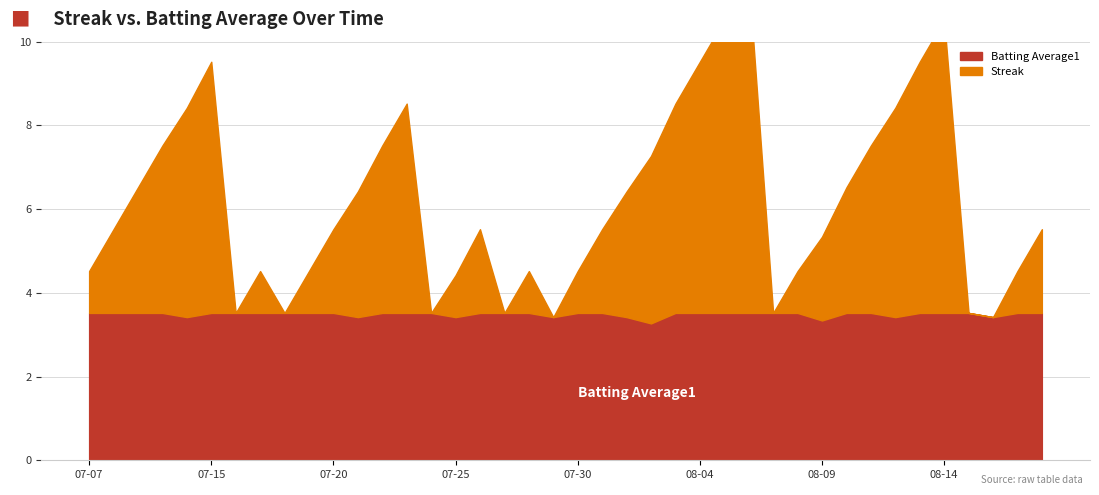

What is the sum of all Streak values?

108.0